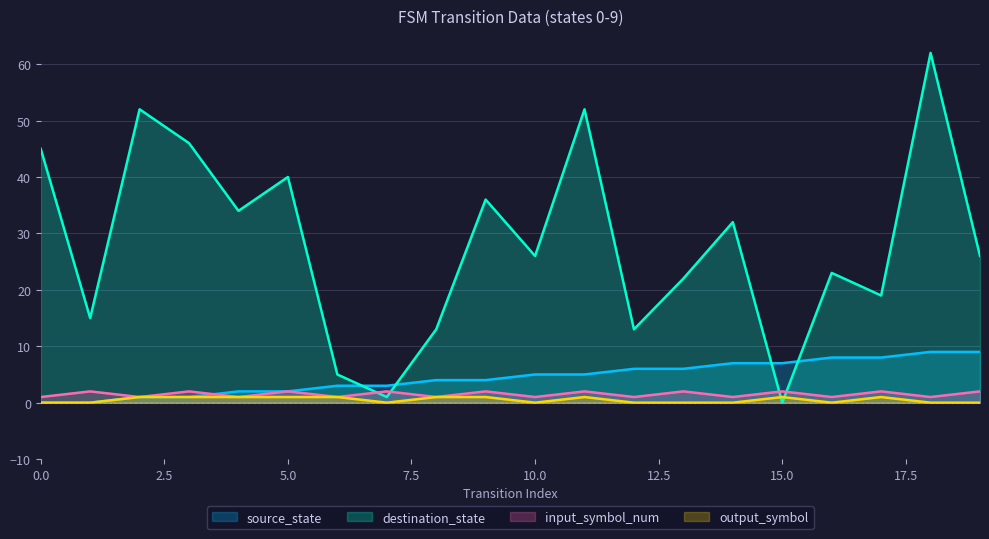

Count the number of data series in this chart.

4